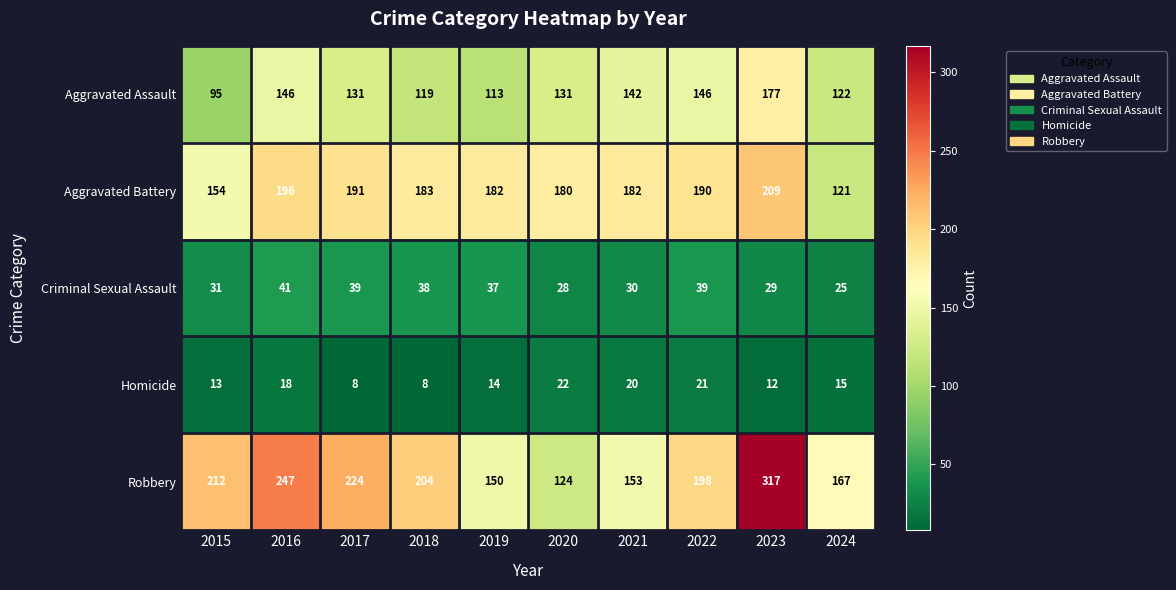

What is the smallest value displayed?

8